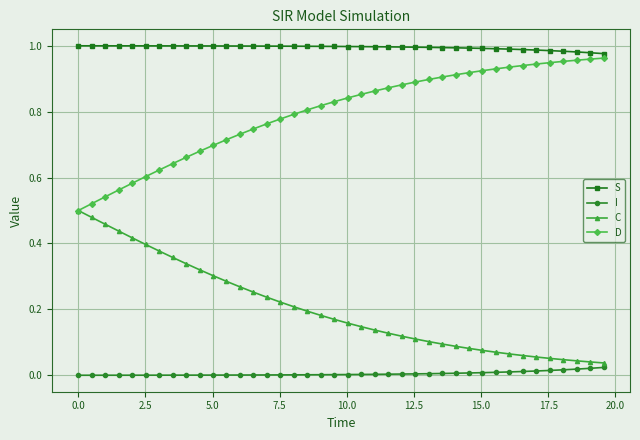

Which series has the largest total across all categories?

S